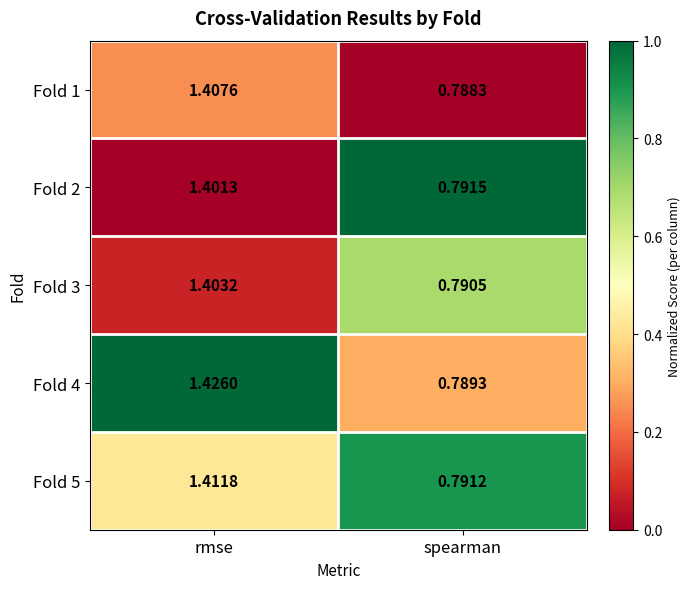

Is the value of Fold 4 at spearman greater than the value of Fold 1 at rmse?

No